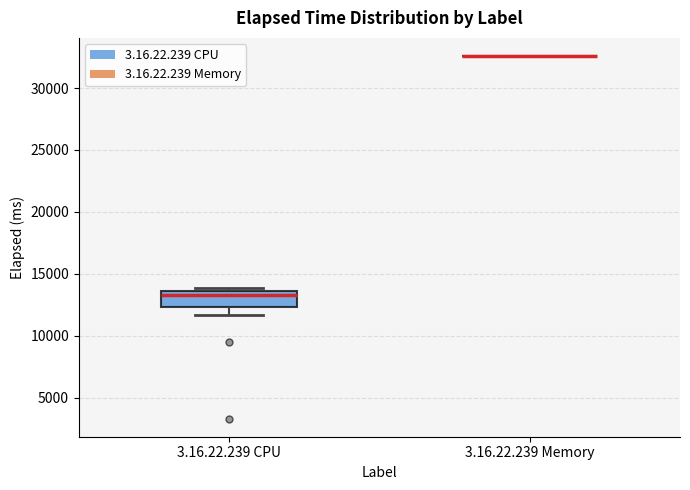

Which box is the tallest, from its lower edge to its upper edge?

3.16.22.239 CPU